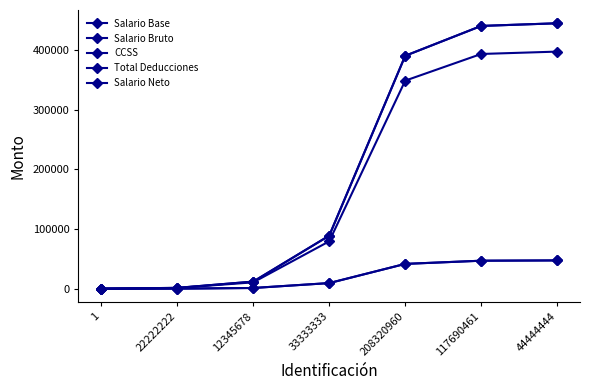

What value does the Total Deducciones series have at 44444444?

47422.2